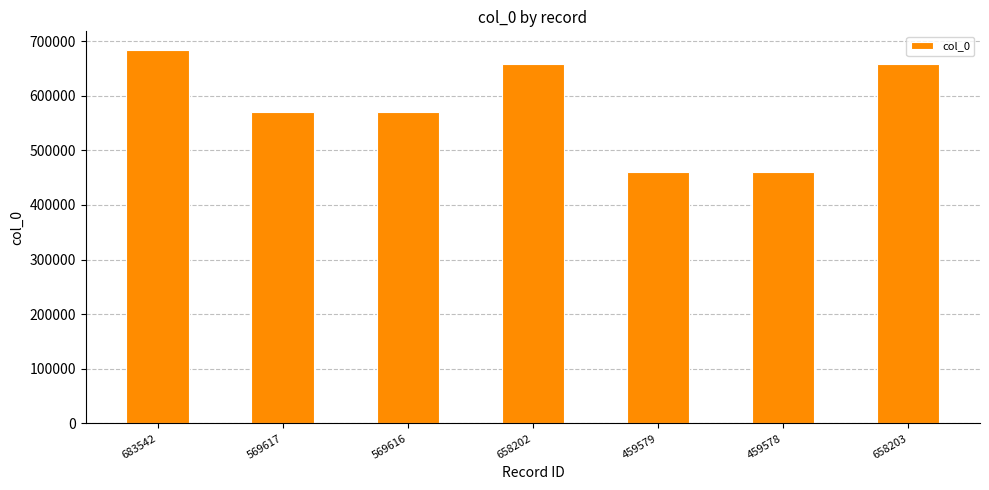

Where does the data first go above 569617?

683542